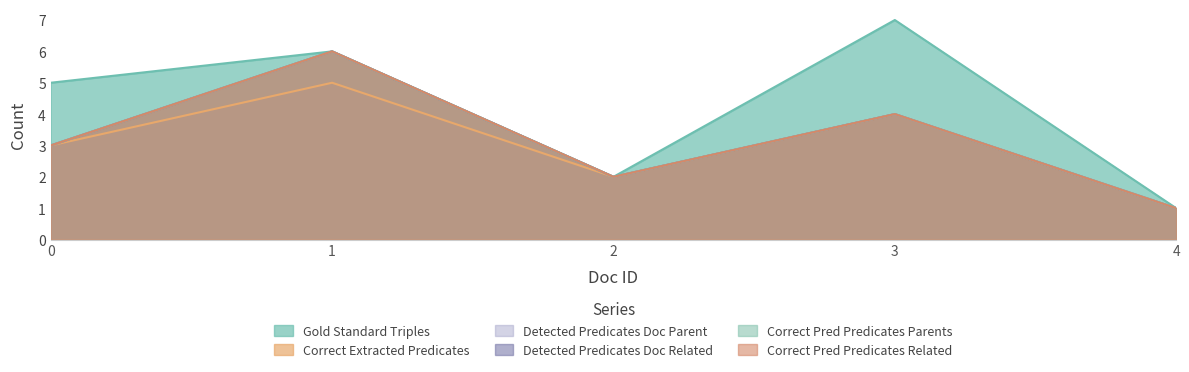

True or false: Correct Extracted Predicates and Detected Predicates Doc Parent cross at least once.

False